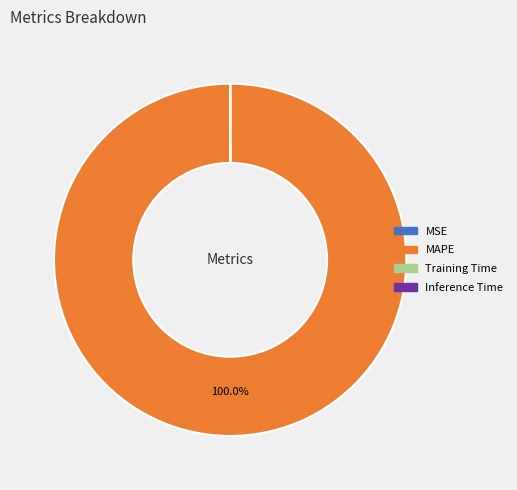

Which category has the biggest portion of the pie?

MAPE